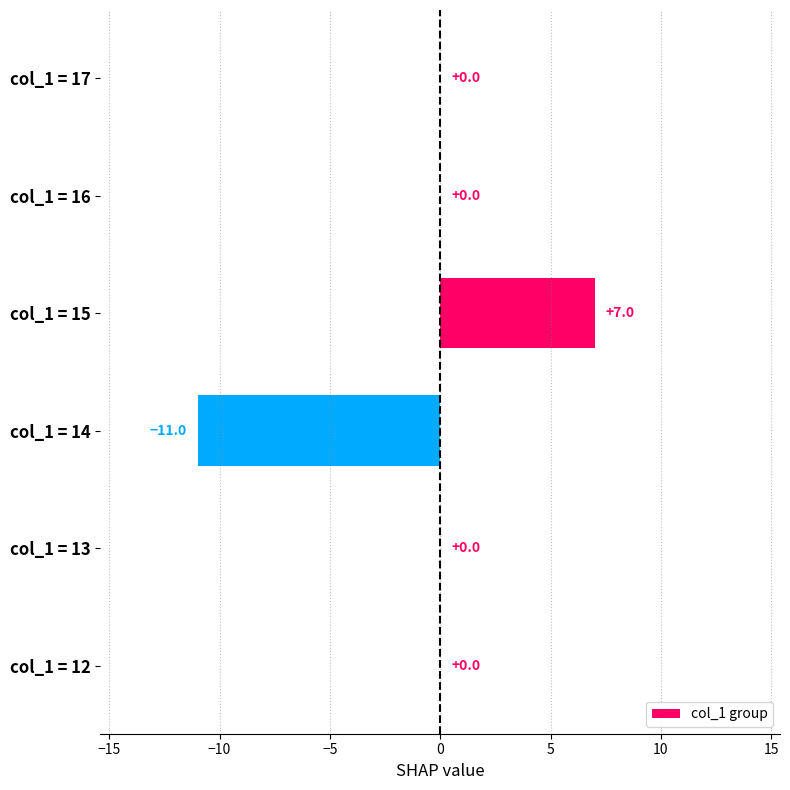

What is the maximum value shown in the chart?

7